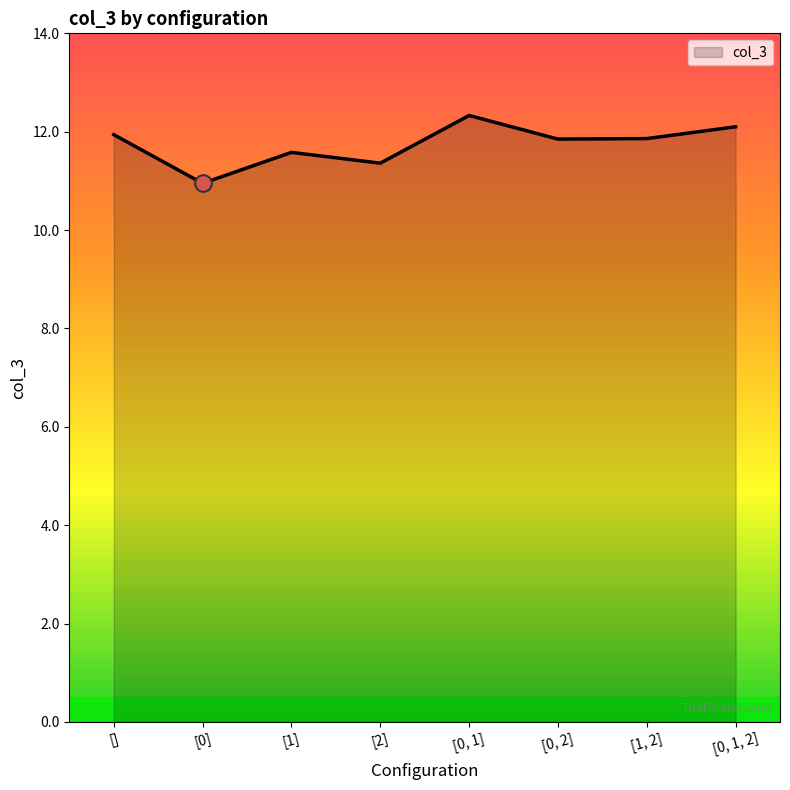

What position from the right is [2]?

5